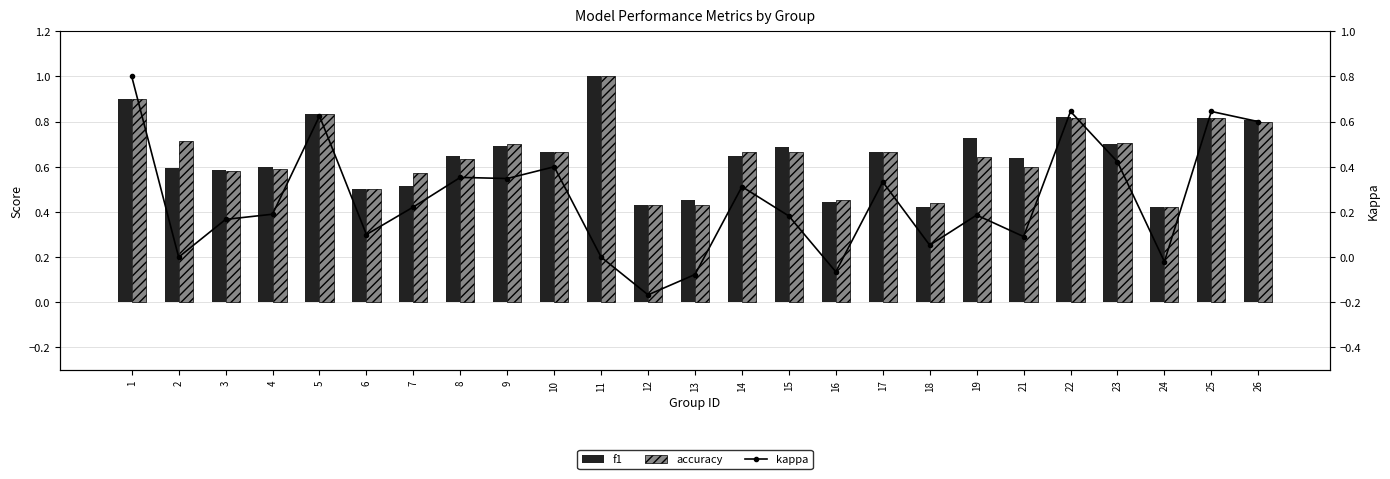

Reading right to left, what are all the values shown in this chart?

f1: 26=0.8	25=0.8	24=0.4	23=0.7	22=0.8	21=0.6	19=0.7	18=0.4	17=0.7	16=0.4	15=0.7	14=0.6	13=0.5	12=0.4	11=1.0	10=0.7	9=0.7	8=0.6	7=0.5	6=0.5	5=0.8	4=0.6	3=0.6	2=0.6	1=0.9
accuracy: 26=0.8	25=0.8	24=0.4	23=0.7	22=0.8	21=0.6	19=0.6	18=0.4	17=0.7	16=0.5	15=0.7	14=0.7	13=0.4	12=0.4	11=1.0	10=0.7	9=0.7	8=0.6	7=0.6	6=0.5	5=0.8	4=0.6	3=0.6	2=0.7	1=0.9
kappa: 26=0.6	25=0.6	24=-0.0	23=0.4	22=0.6	21=0.1	19=0.2	18=0.1	17=0.3	16=-0.1	15=0.2	14=0.3	13=-0.1	12=-0.2	11=0.0	10=0.4	9=0.3	8=0.4	7=0.2	6=0.1	5=0.6	4=0.2	3=0.2	2=0.0	1=0.8